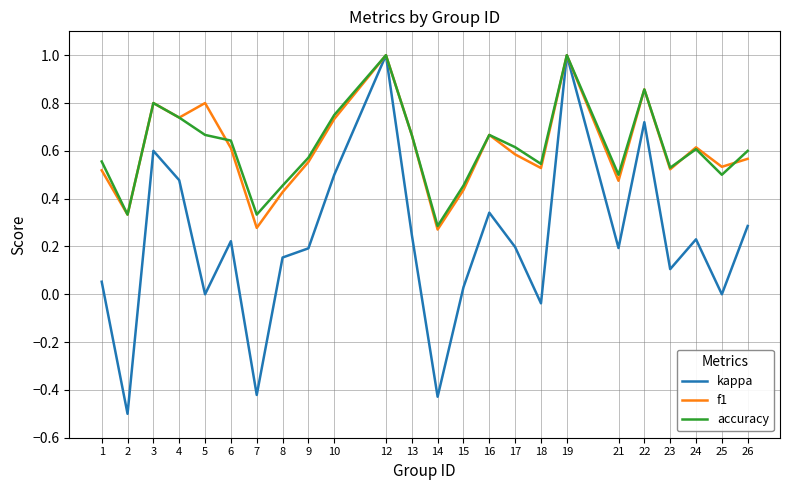

Count the accuracy values in the range 0 to 1.

24